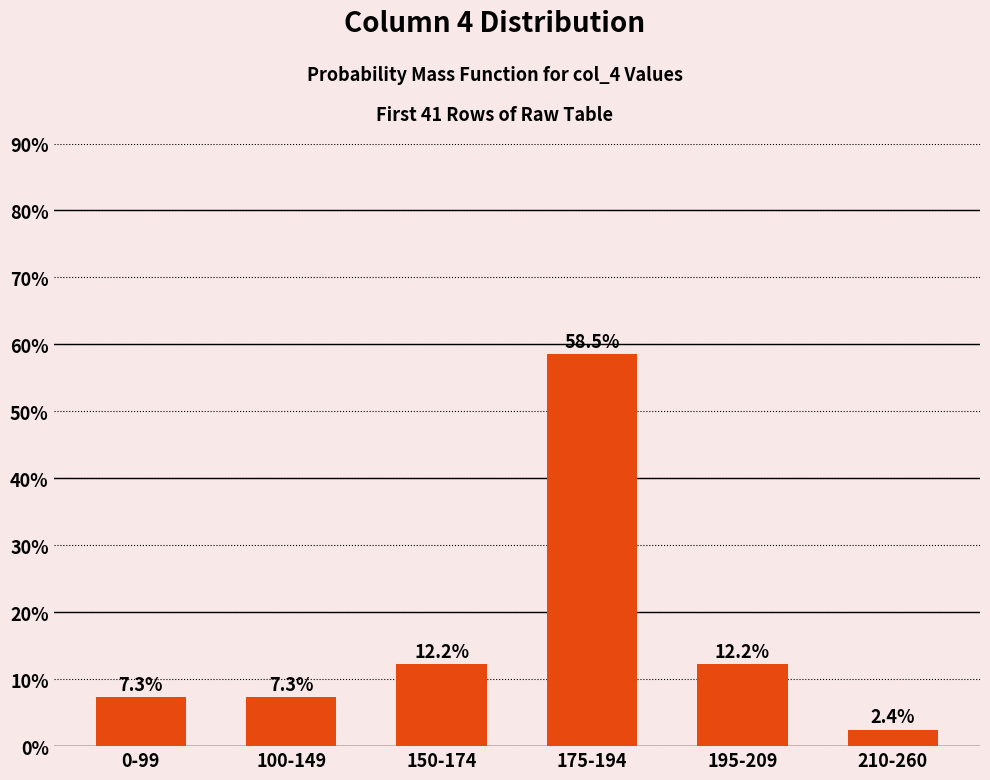

What is the average value?

16.7